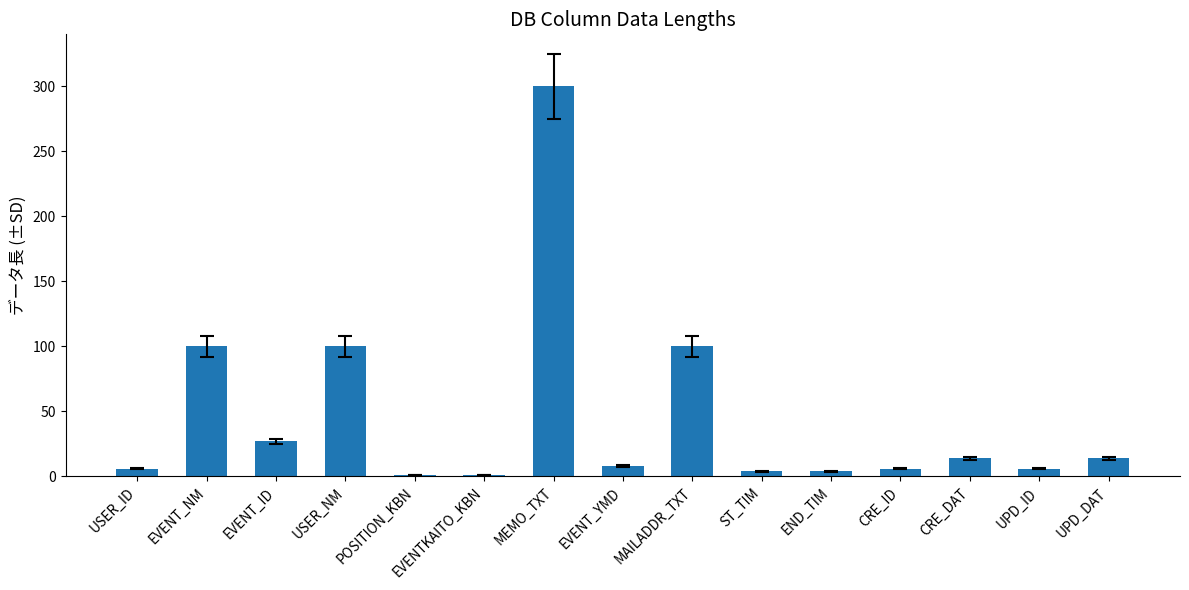

Is it true that the value at EVENT_NM is 55?

False